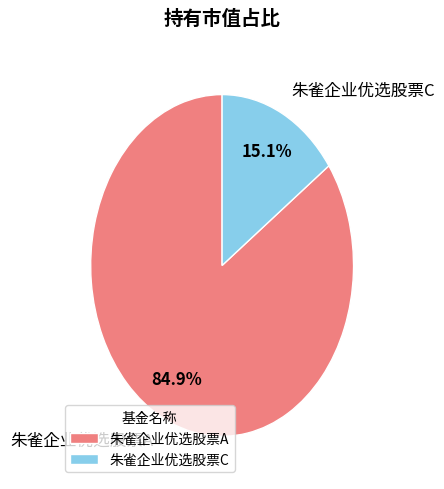

Between 朱雀企业优选股票A and 朱雀企业优选股票C, which is larger?

朱雀企业优选股票A